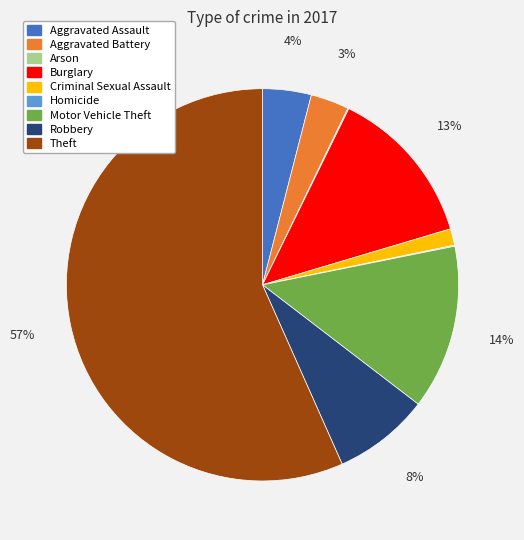

To the nearest percent, what percentage of the pie is Robbery?

8%